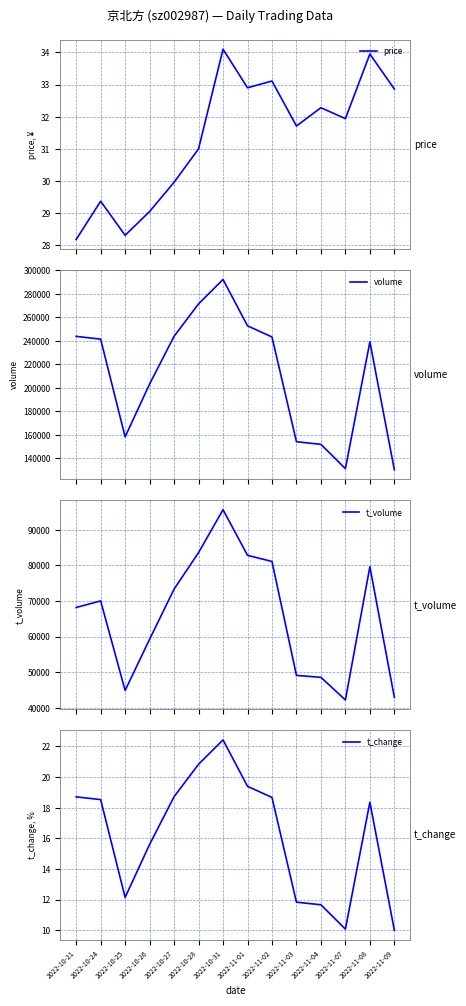

Reading left to right, what are all the values shown in this chart?

price: 2022-10-21=28.2	2022-10-24=29.4	2022-10-25=28.3	2022-10-26=29.1	2022-10-27=30.0	2022-10-28=31.0	2022-10-31=34.1	2022-11-01=32.9	2022-11-02=33.1	2022-11-03=31.7	2022-11-04=32.3	2022-11-07=31.9	2022-11-08=34.0	2022-11-09=32.9
volume: 2022-10-21=243838.0	2022-10-24=241442.0	2022-10-25=158213.0	2022-10-26=203234.0	2022-10-27=243856.0	2022-10-28=271486.0	2022-10-31=292293.0	2022-11-01=252787.0	2022-11-02=243306.0	2022-11-03=154096.0	2022-11-04=151864.0	2022-11-07=131199.0	2022-11-08=239189.0	2022-11-09=130251.0
t_volume: 2022-10-21=68166.0	2022-10-24=70012.0	2022-10-25=44848.0	2022-10-26=59231.0	2022-10-27=73316.0	2022-10-28=83582.0	2022-10-31=95643.0	2022-11-01=82820.0	2022-11-02=81091.0	2022-11-03=49082.0	2022-11-04=48538.0	2022-11-07=42186.0	2022-11-08=79618.0	2022-11-09=42909.0
t_change: 2022-10-21=18.7	2022-10-24=18.5	2022-10-25=12.1	2022-10-26=15.6	2022-10-27=18.7	2022-10-28=20.8	2022-10-31=22.4	2022-11-01=19.4	2022-11-02=18.7	2022-11-03=11.8	2022-11-04=11.7	2022-11-07=10.1	2022-11-08=18.4	2022-11-09=10.0